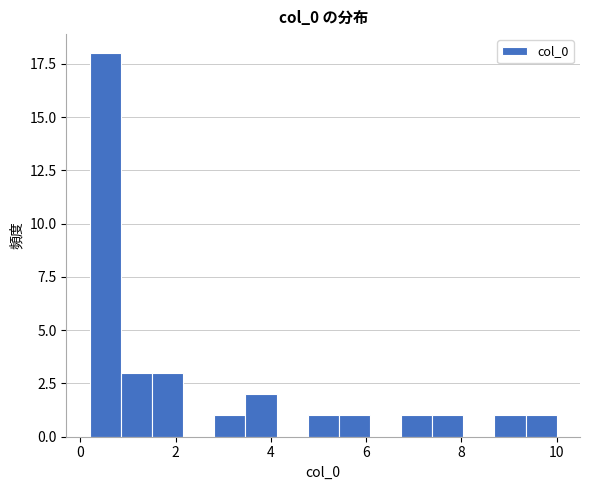

Around what value on the x-axis is the tallest bar? Give the approximate position of its centre, as read against the axis.

0.6